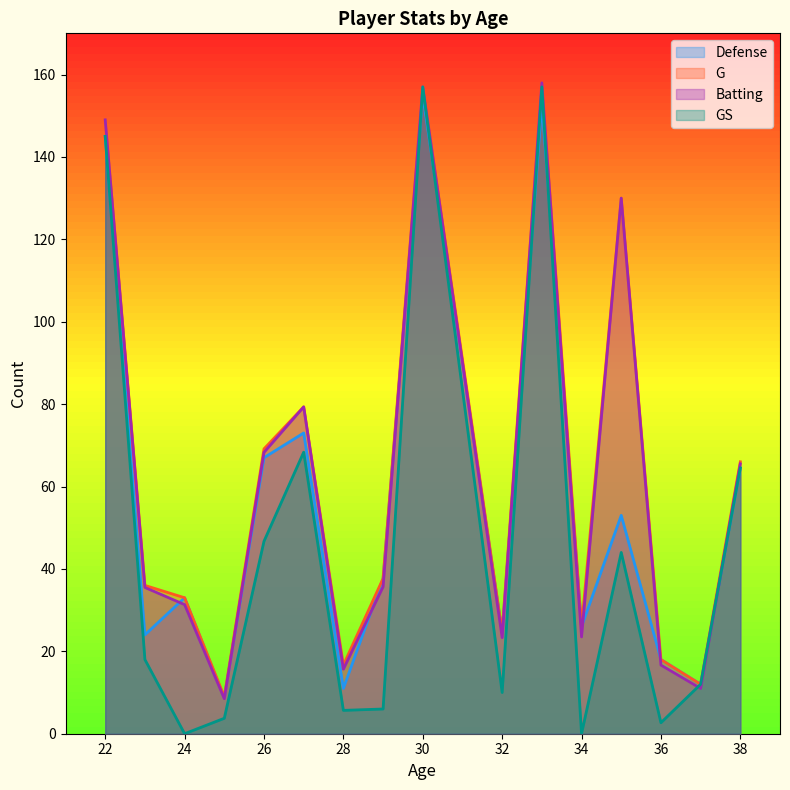

True or false: Batting and GS cross at least once.

True